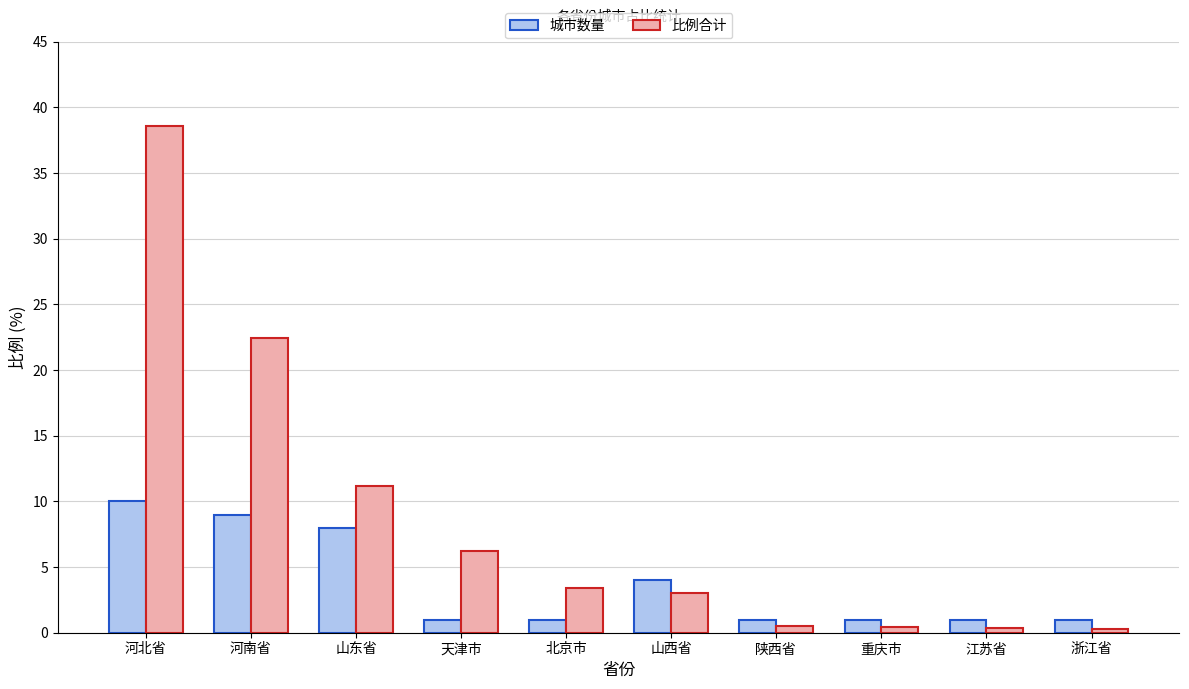

What is the difference between the 比例合计 values at 北京市 and 河南省?

19.1